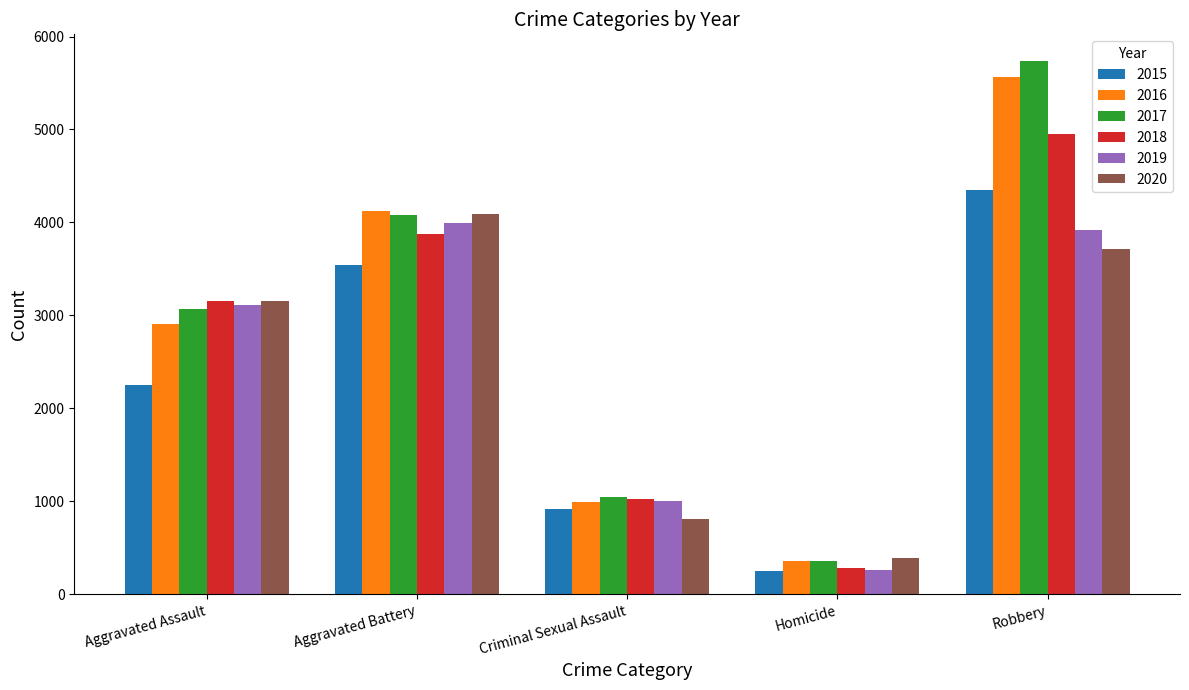

What is the average value of the 2015 series?

2260